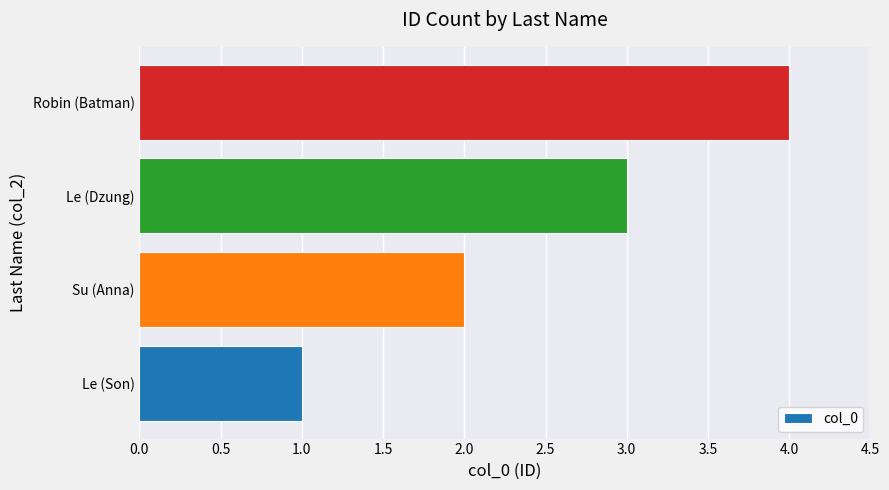

Which label corresponds to the largest value in the chart?

Robin (Batman)